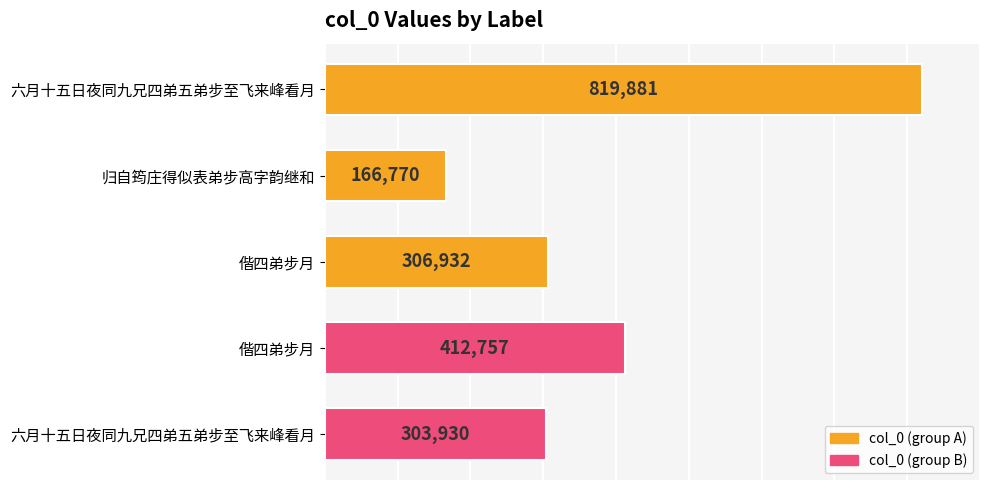

Does the chart contain any negative values?

No